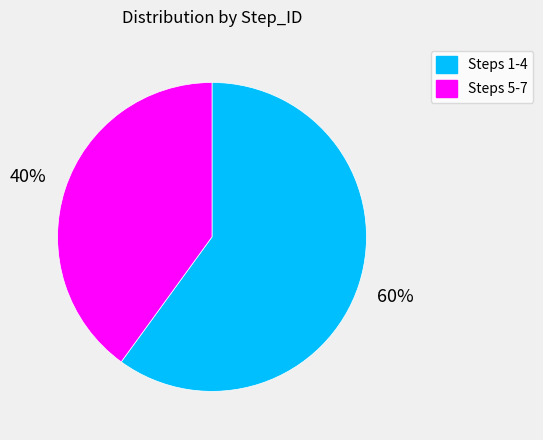

Rank the categories by value from highest to lowest.

Steps 1-4, Steps 5-7